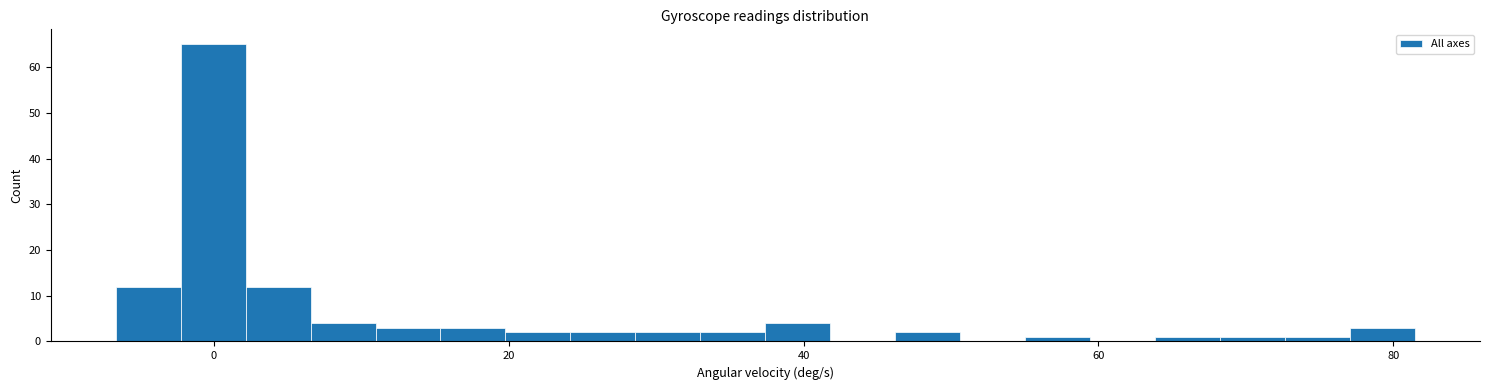

Around what value on the x-axis is the tallest bar? Give the approximate position of its centre, as read against the axis.

0